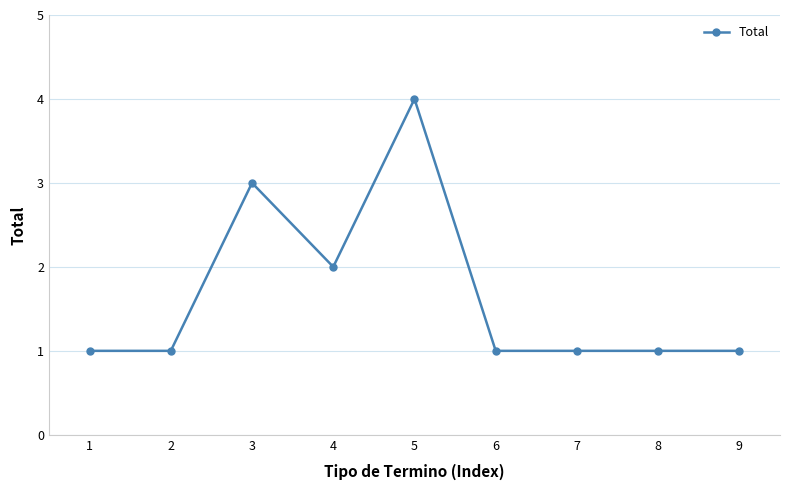

Reading left to right, transcribe all the data shown in this chart.

1	1	3	2	4	1	1	1	1